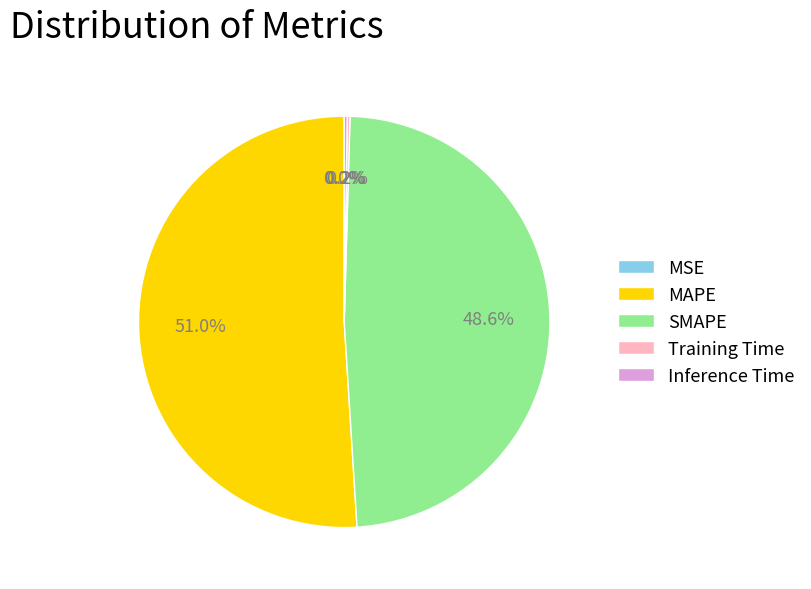

What percentage is NOT represented by MAPE?

49.0%